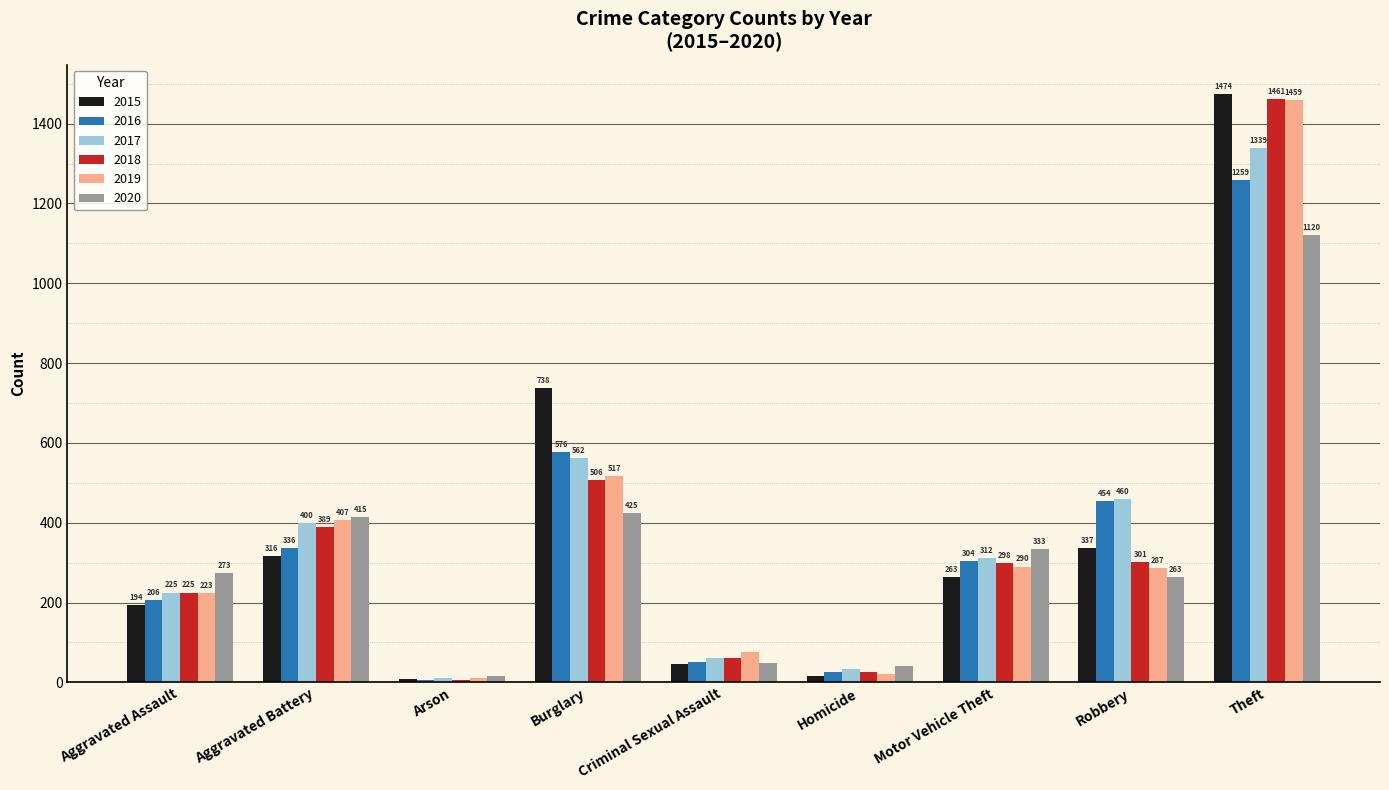

Reading left to right, extract all data points from this chart.

2015: 194	316	9	738	46	15	263	337	1474
2016: 206	336	7	576	50	26	304	454	1259
2017: 225	400	10	562	62	33	312	460	1339
2018: 225	389	7	506	60	25	298	301	1461
2019: 223	407	12	517	77	22	290	287	1459
2020: 273	415	17	425	48	41	333	263	1120